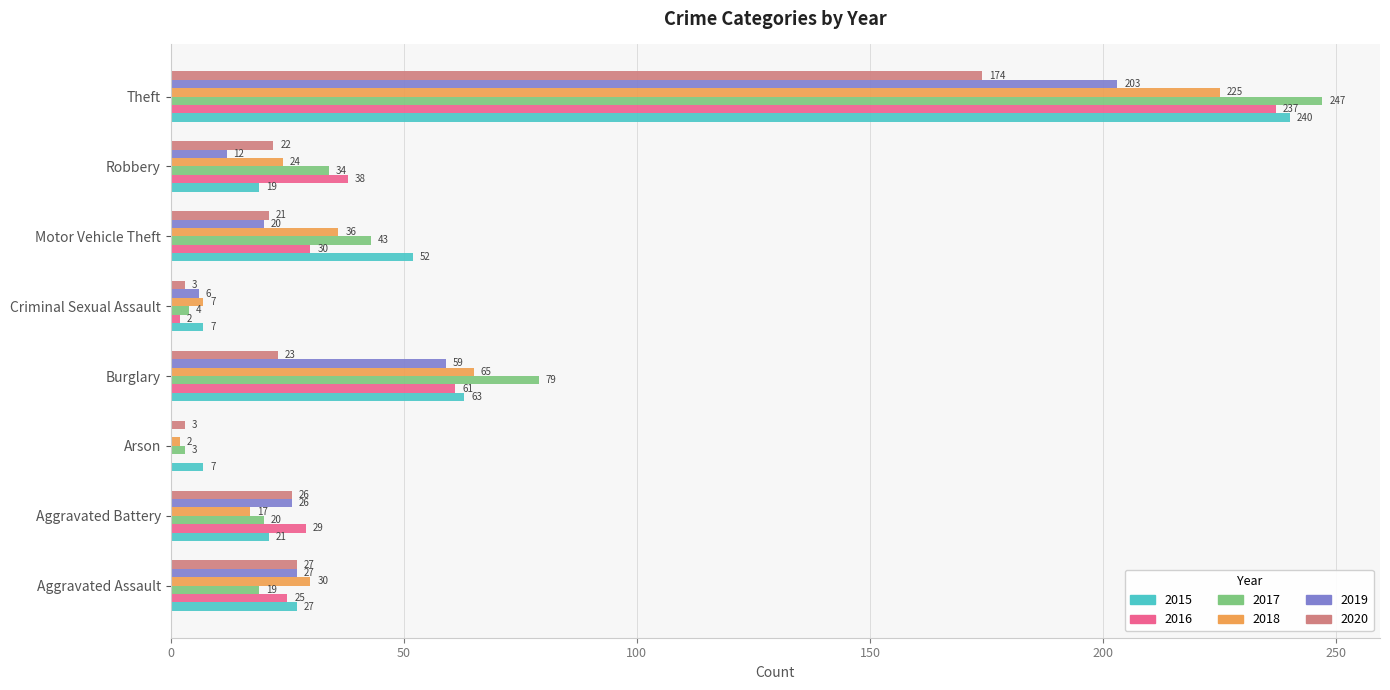

Is the value of 2020 at Aggravated Battery greater than the value of 2017 at Theft?

No